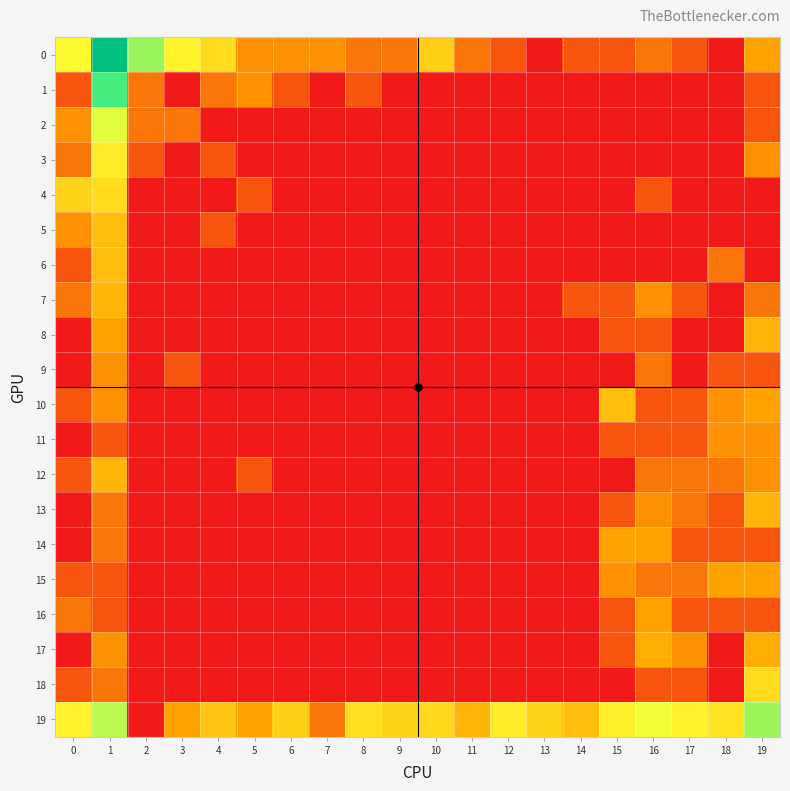

What is the total value across all series at 13?

2.5